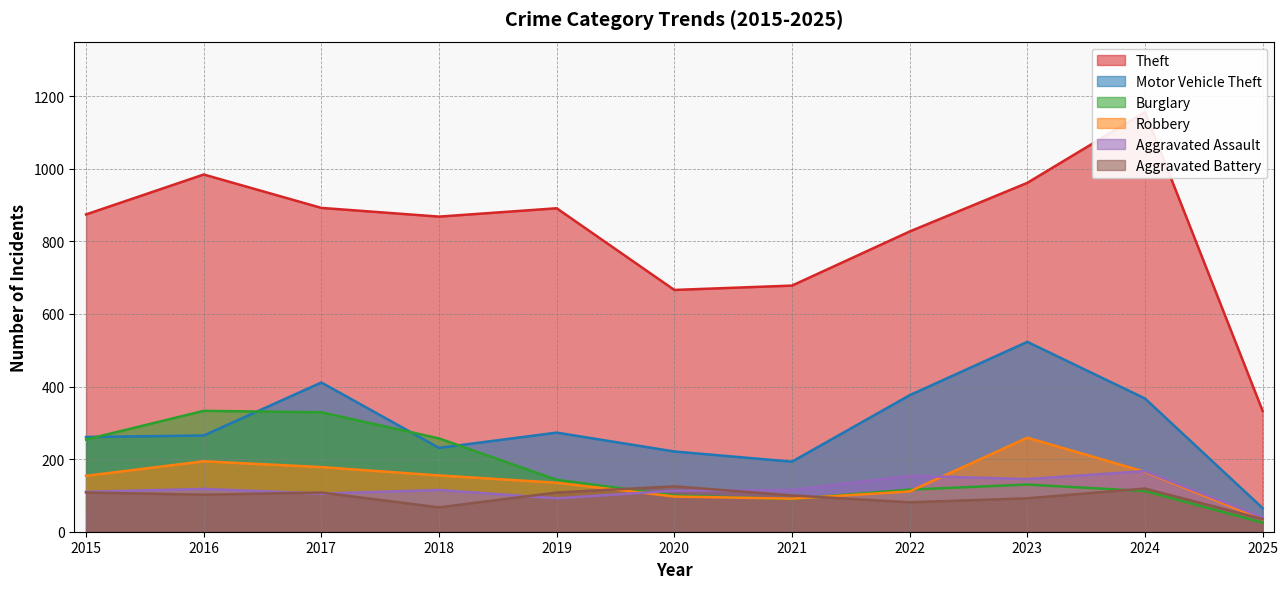

Rank the categories by Burglary value from highest to lowest.

2016, 2017, 2018, 2015, 2019, 2023, 2022, 2024, 2020, 2021, 2025